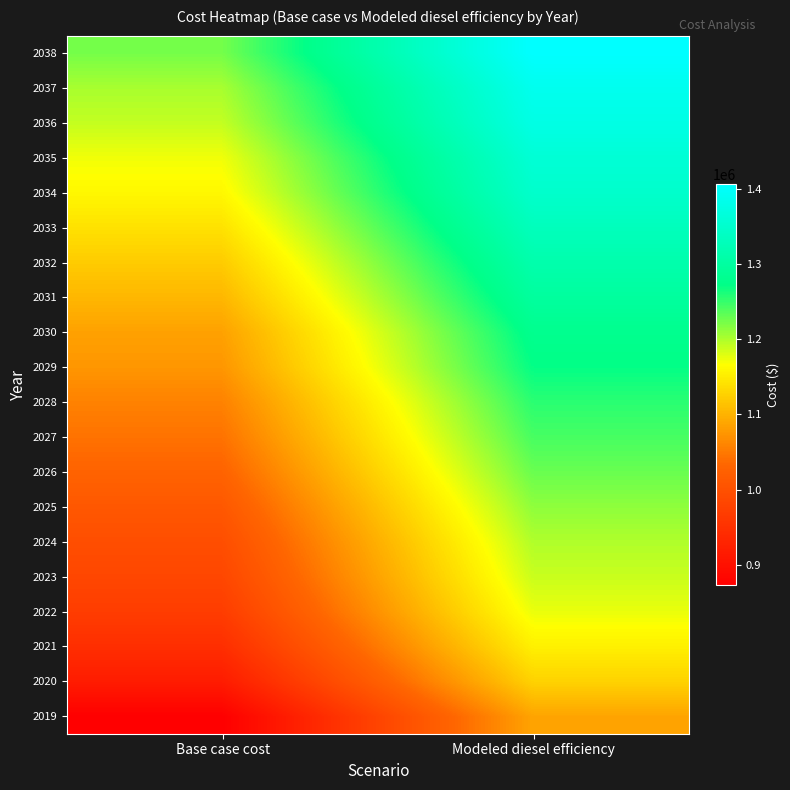

Rank the series at Modeled diesel efficiency from highest to lowest value.

2038, 2037, 2036, 2035, 2034, 2033, 2032, 2031, 2030, 2029, 2028, 2027, 2026, 2025, 2024, 2023, 2022, 2021, 2020, 2019